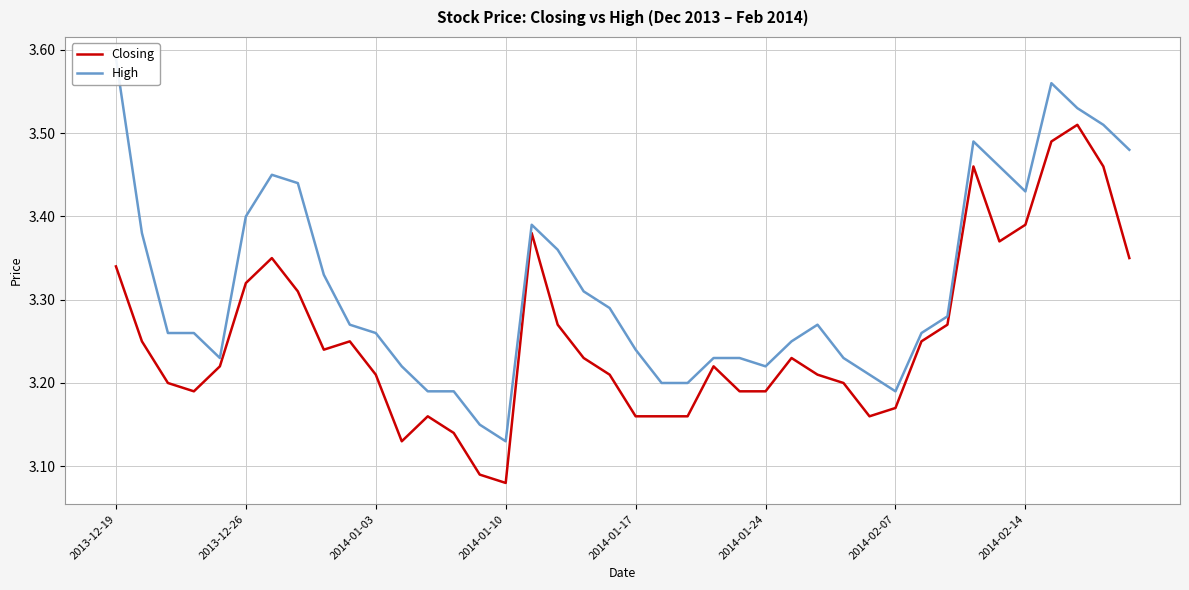

In Closing, how many points are lower than both neighbors (excluding endpoints)?

6